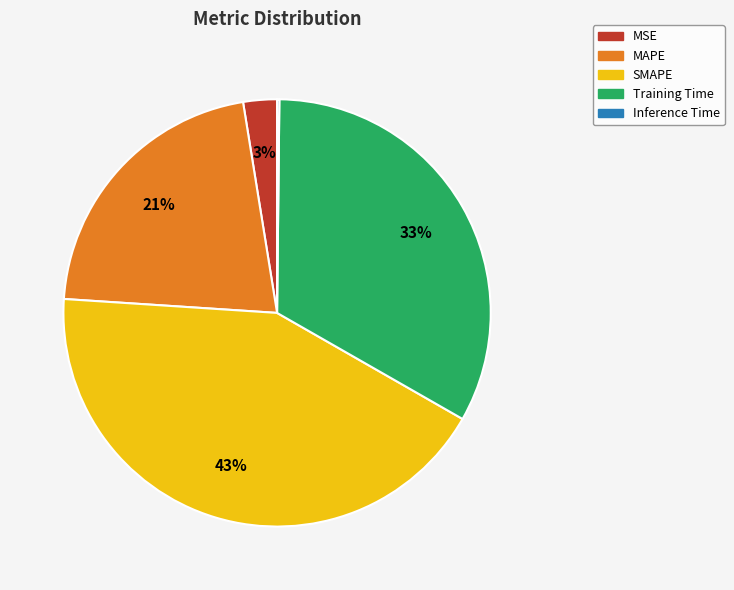

Do MAPE and Training Time together represent more than half of the pie?

Yes